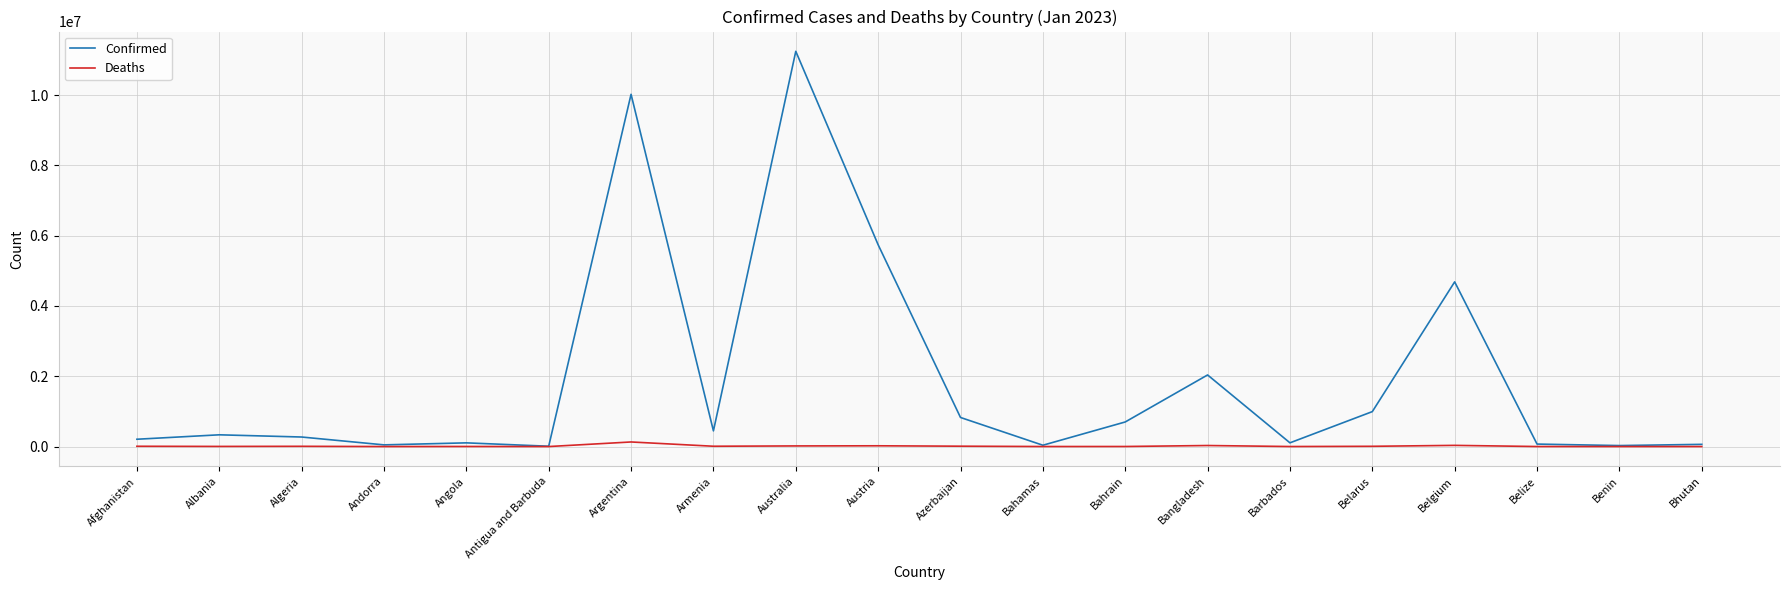

At which category is the sum across all series the highest?

Australia